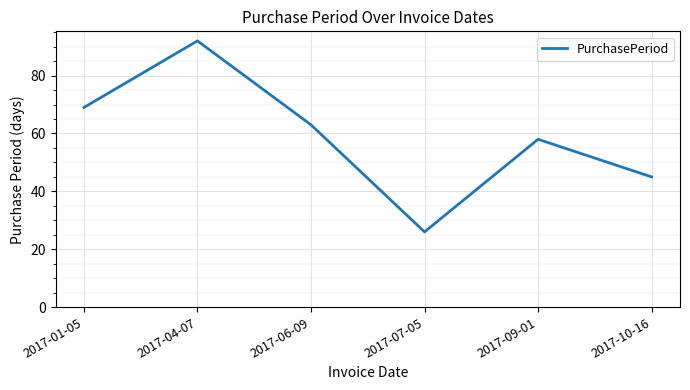

Rank the categories by value from lowest to highest.

2017-07-05, 2017-10-16, 2017-09-01, 2017-06-09, 2017-01-05, 2017-04-07